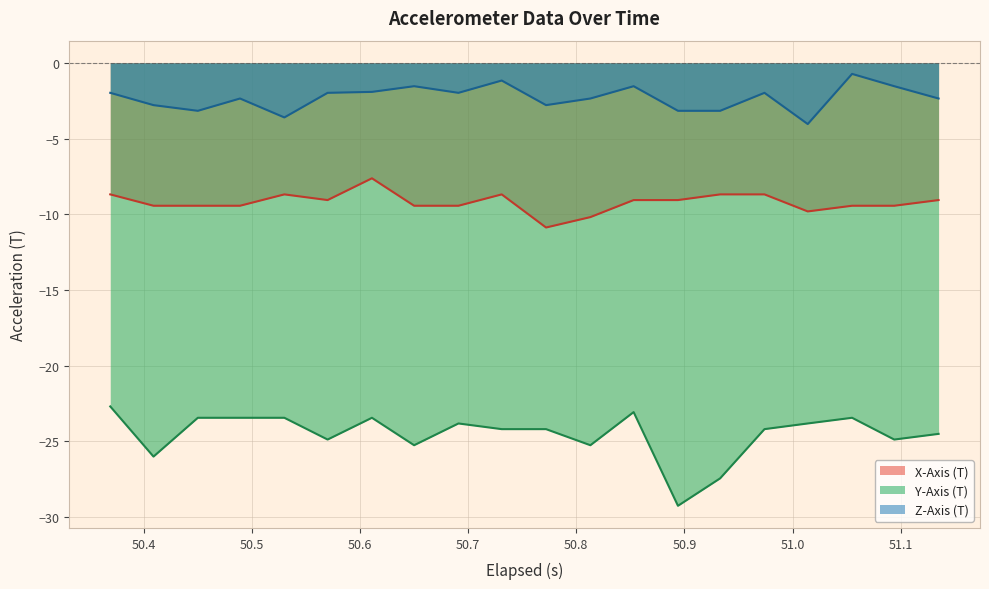

In X-Axis (T), how many points are lower than both neighbors (excluding endpoints)?

3